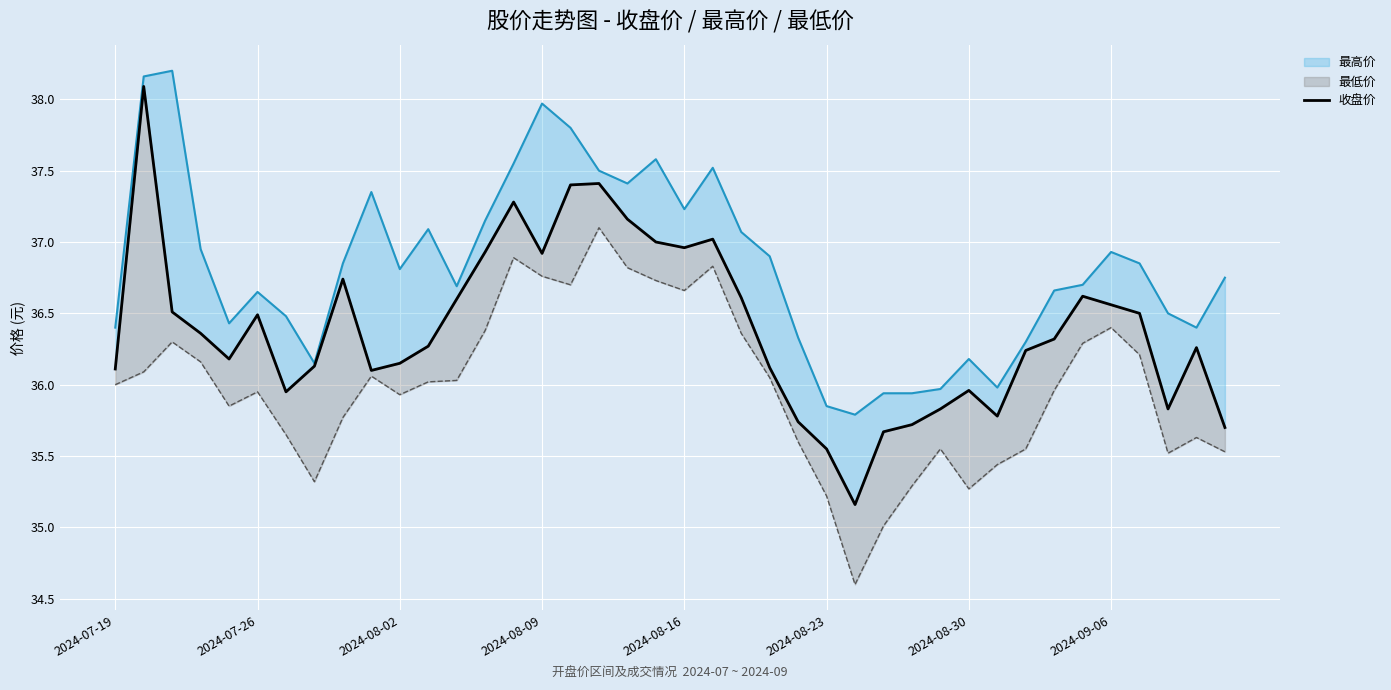

What is the sum of all values?

1455.9